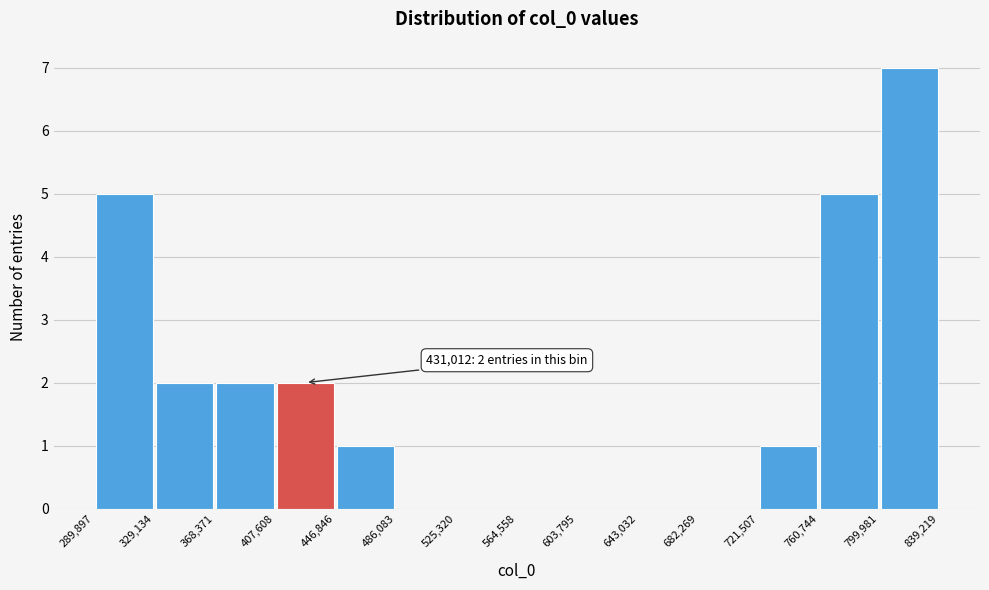

Which range on the x-axis has the tallest bar?

799,981 to 839,219